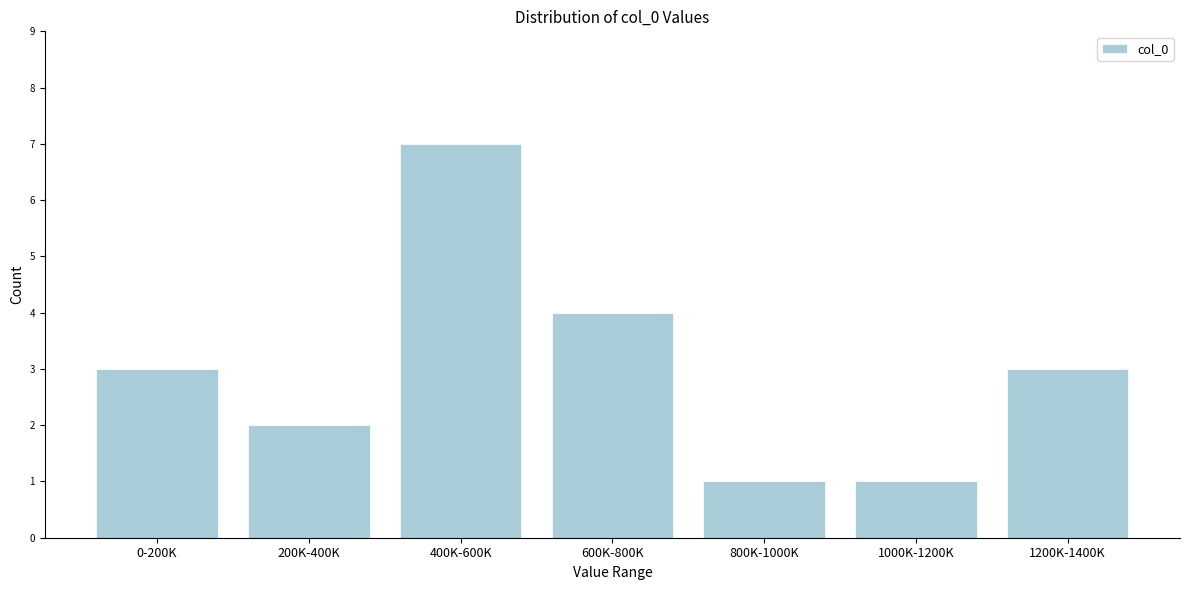

Reading right to left, what are all the values shown in this chart?

1200K-1400K=3	1000K-1200K=1	800K-1000K=1	600K-800K=4	400K-600K=7	200K-400K=2	0-200K=3